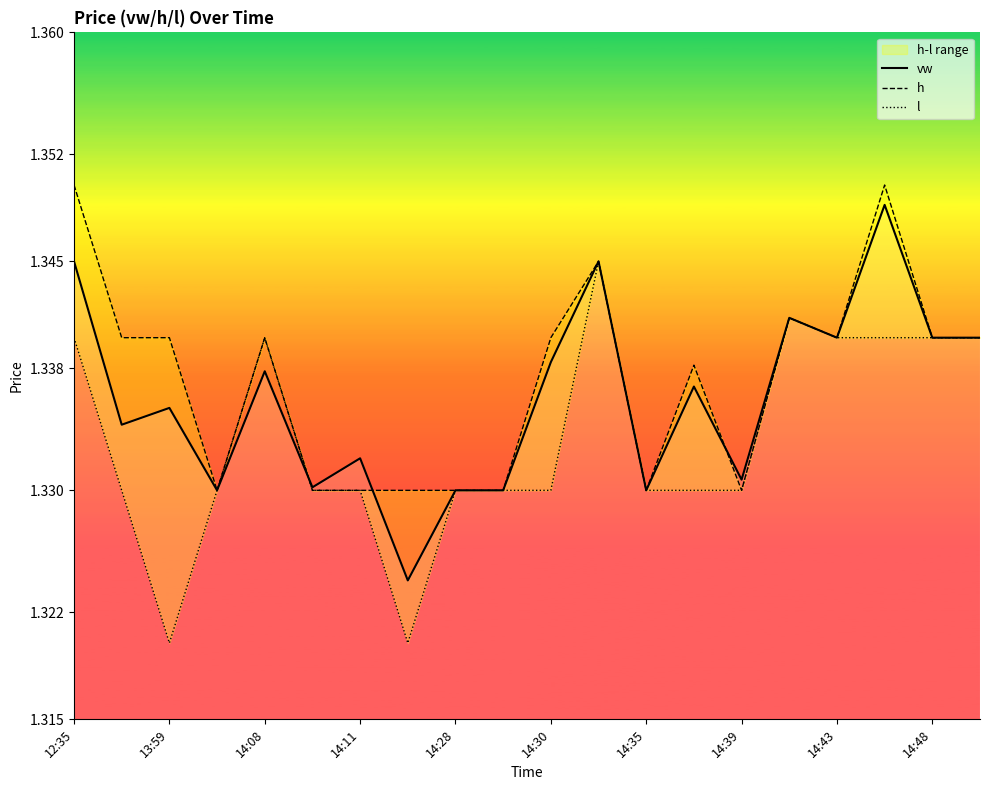

True or false: l has a value of 1.3 at 14:43.

True